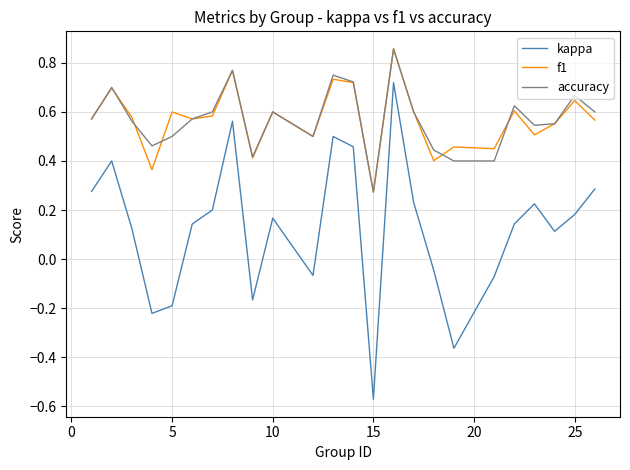

Which series has the largest range (max minus min)?

kappa